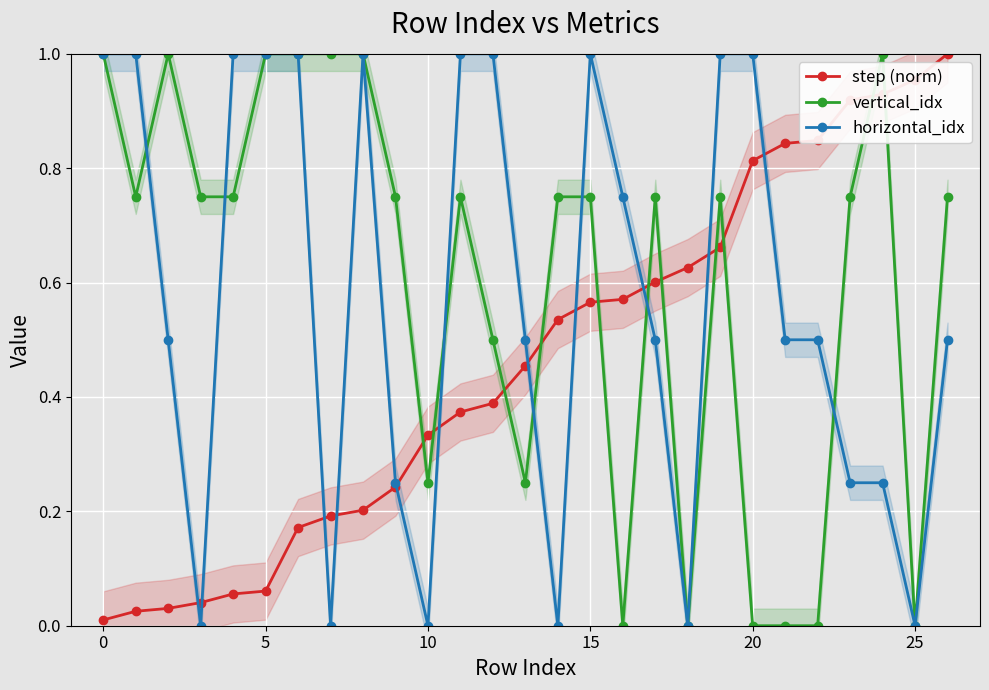

Is it true that horizontal_idx equals 0.5 at 10?

False